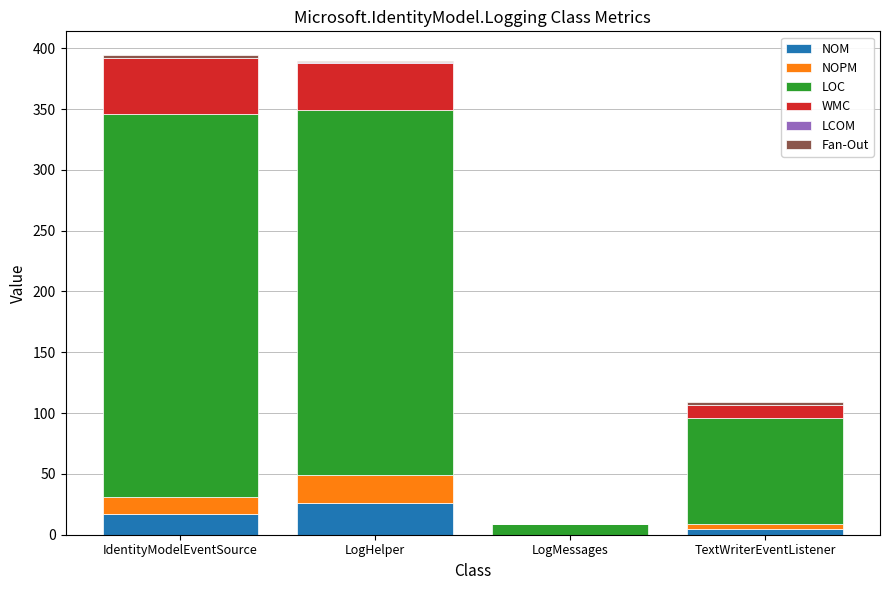

What is the maximum value for NOM?

26.0